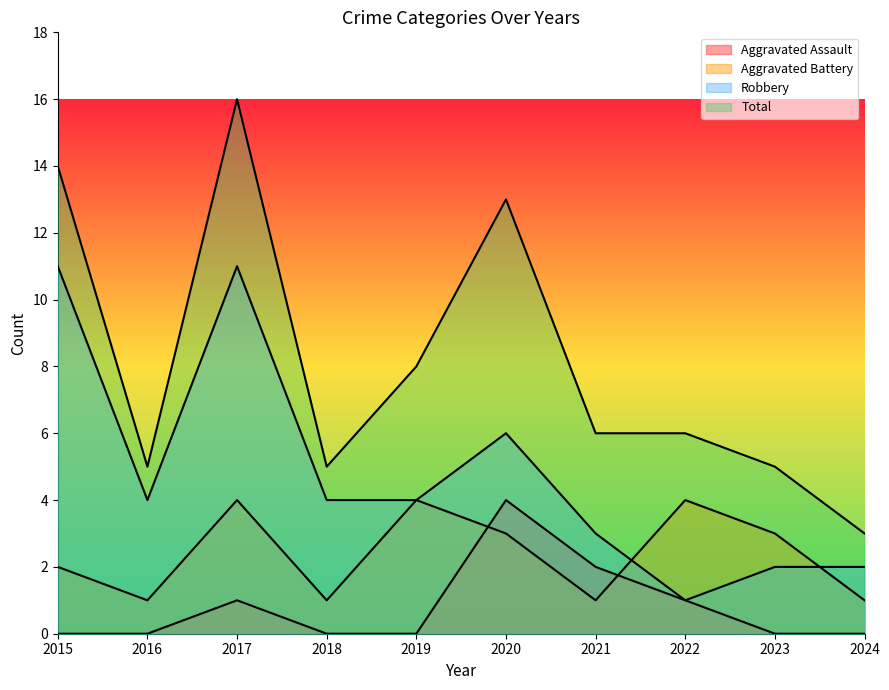

The value of Total at 2020 is 13. True or false?

True